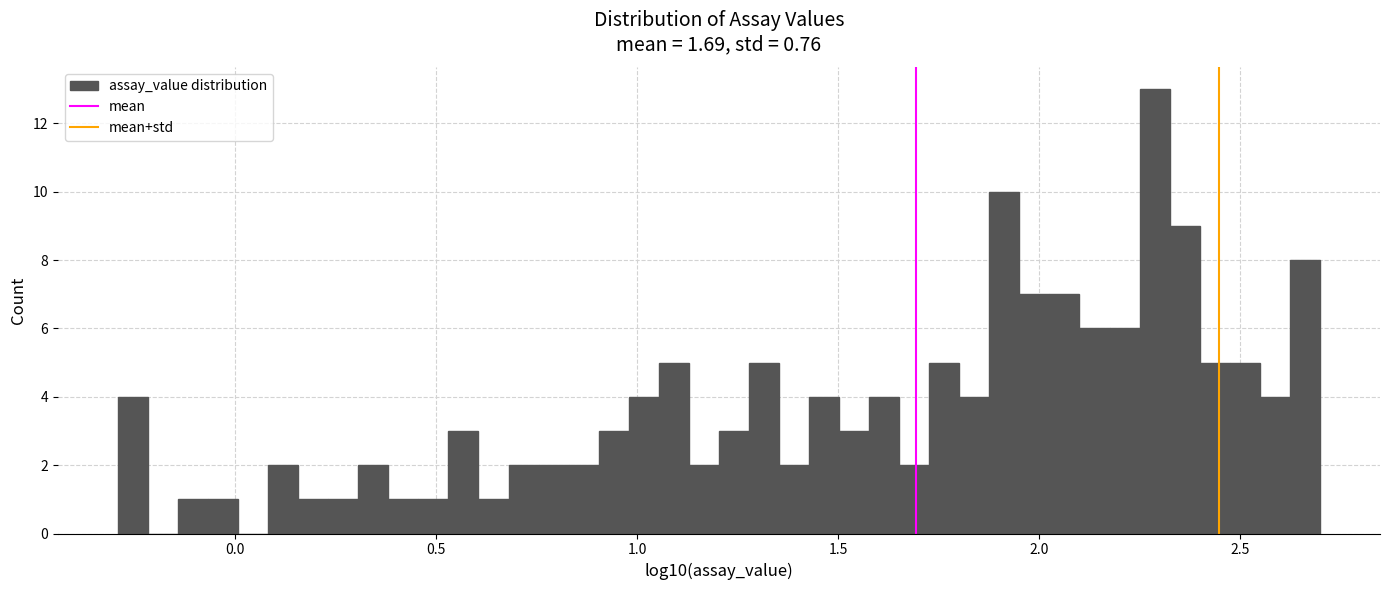

Read against the x-axis, roughly where is the centre of the tallest bar?

2.30